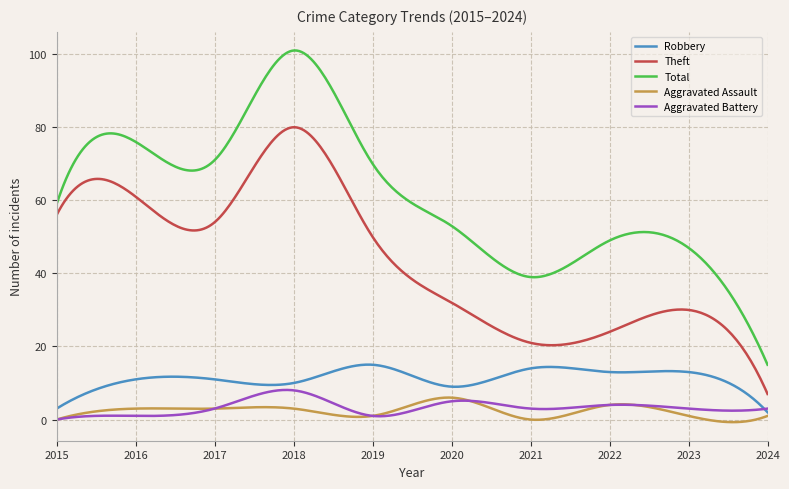

Which series has the widest spread of values?

Total